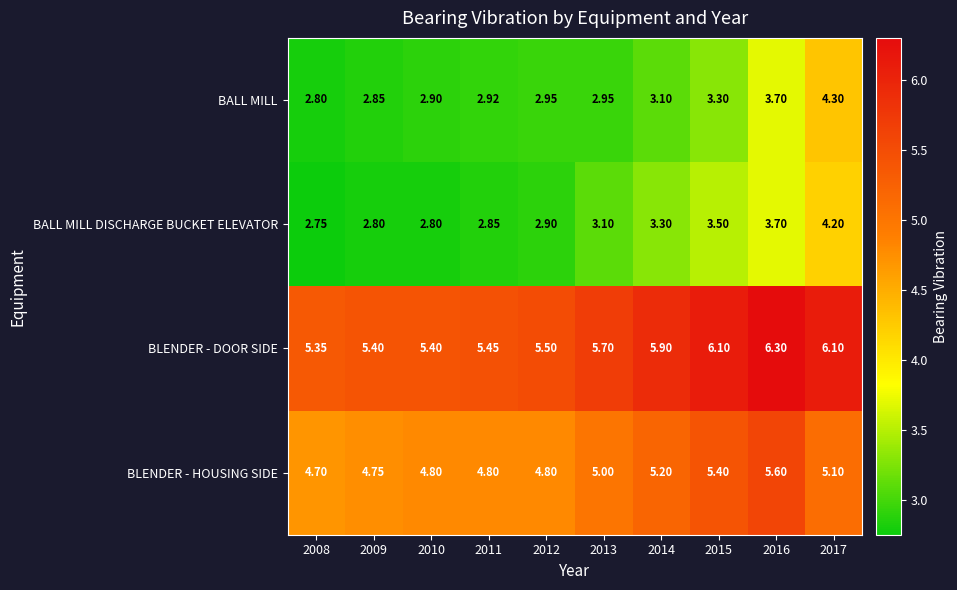

Which series has the largest total across all categories?

BLENDER - DOOR SIDE